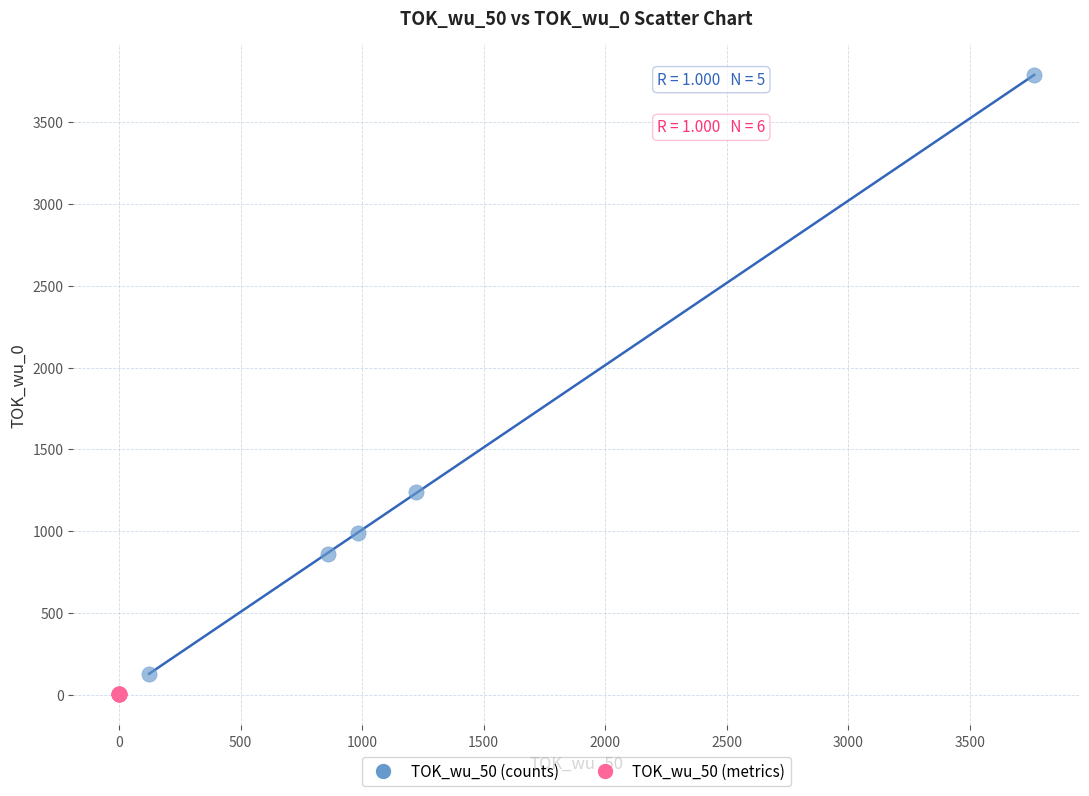

Which series reaches the maximum Y coordinate?

TOK_wu_50 (counts)